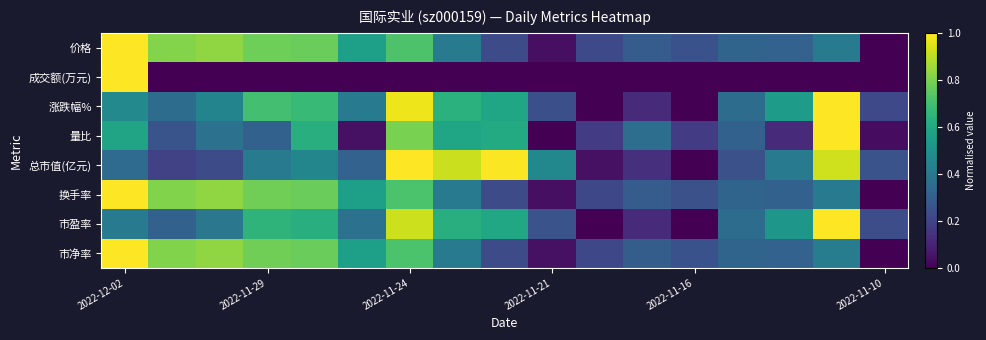

Reading left to right, what are all the values shown in this chart?

价格: 1.0	0.8	0.8	0.8	0.8	0.6	0.7	0.4	0.2	0.0	0.2	0.3	0.2	0.3	0.3	0.4	0.0
成交额(万元): 1.0	0.0	0.0	0.0	0.0	0.0	0.0	0.0	0.0	0.0	0.0	0.0	0.0	0.0	0.0	0.0	0.0
涨跌幅%: 0.5	0.4	0.4	0.7	0.7	0.4	1.0	0.6	0.6	0.2	0.0	0.1	0.0	0.4	0.5	1.0	0.2
量比: 0.6	0.3	0.4	0.3	0.6	0.0	0.8	0.6	0.6	0.0	0.2	0.4	0.2	0.3	0.1	1.0	0.0
总市值(亿元): 0.4	0.2	0.2	0.4	0.5	0.3	1.0	0.9	1.0	0.5	0.0	0.1	0.0	0.2	0.4	0.9	0.3
换手率: 1.0	0.8	0.8	0.8	0.8	0.6	0.7	0.4	0.2	0.0	0.2	0.3	0.2	0.3	0.3	0.4	0.0
市盈率: 0.4	0.3	0.4	0.6	0.6	0.4	0.9	0.6	0.6	0.3	0.0	0.1	0.0	0.4	0.5	1.0	0.2
市净率: 1.0	0.8	0.8	0.8	0.8	0.6	0.7	0.4	0.2	0.0	0.2	0.3	0.3	0.3	0.3	0.4	0.0